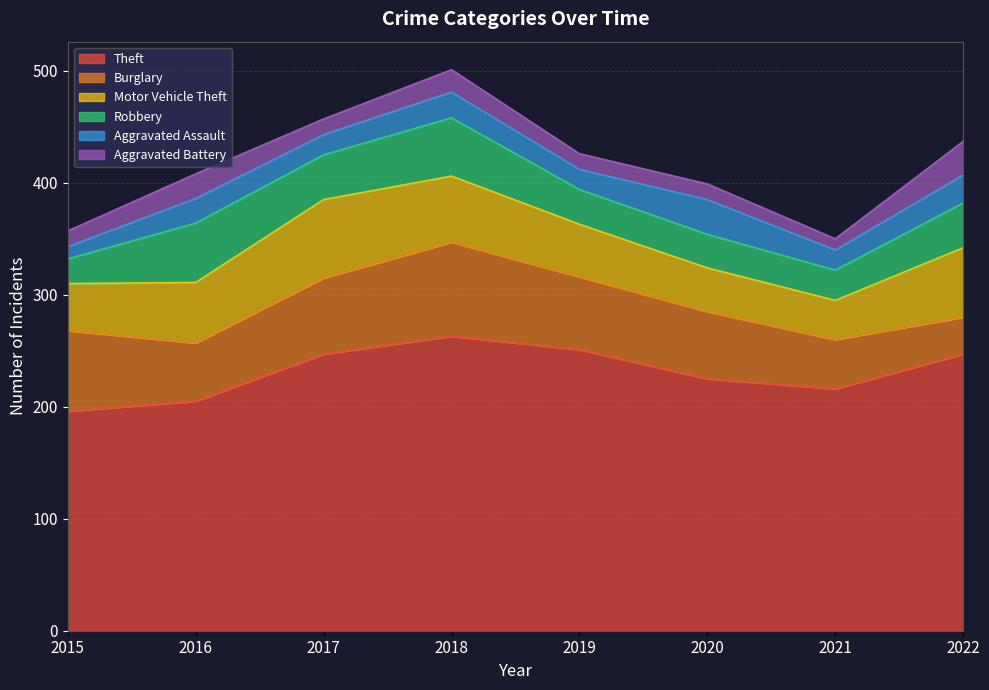

True or false: Theft and Aggravated Assault cross at least once.

False